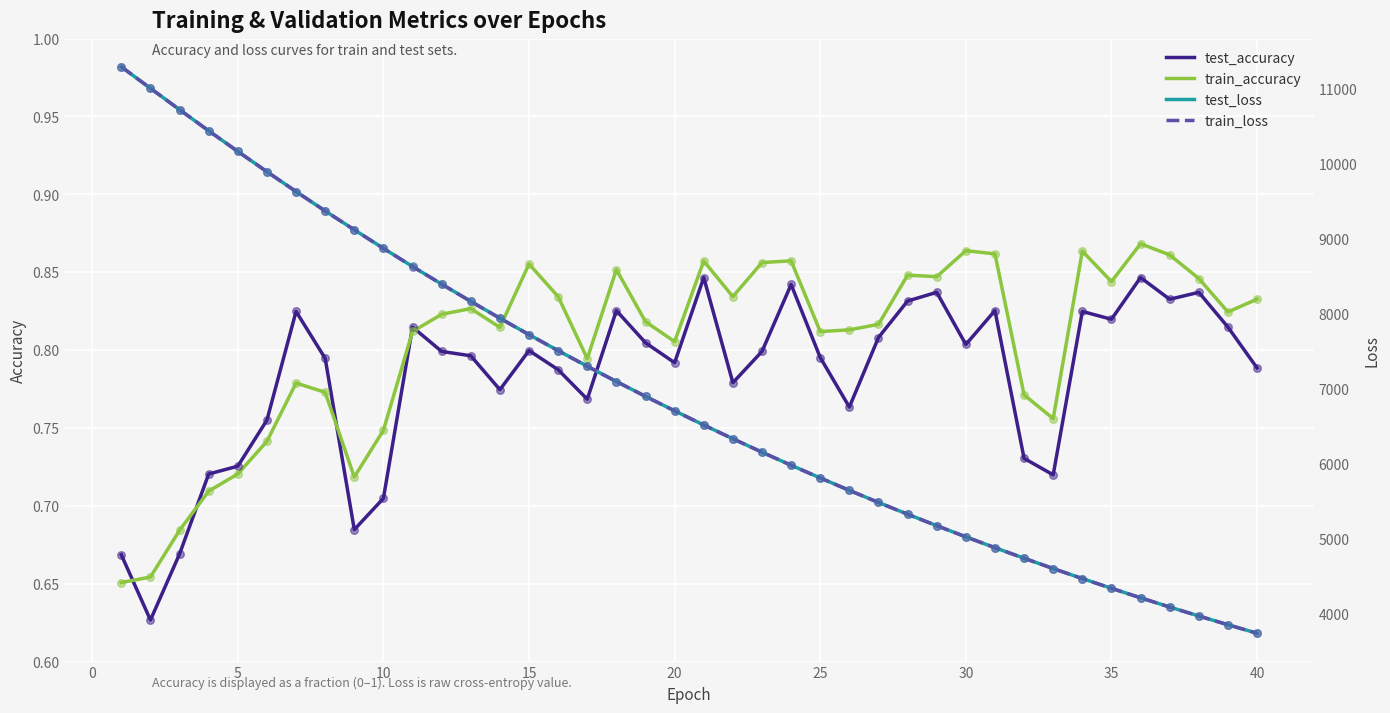

What are all the series names shown in the legend?

test_accuracy, train_accuracy, test_loss, train_loss